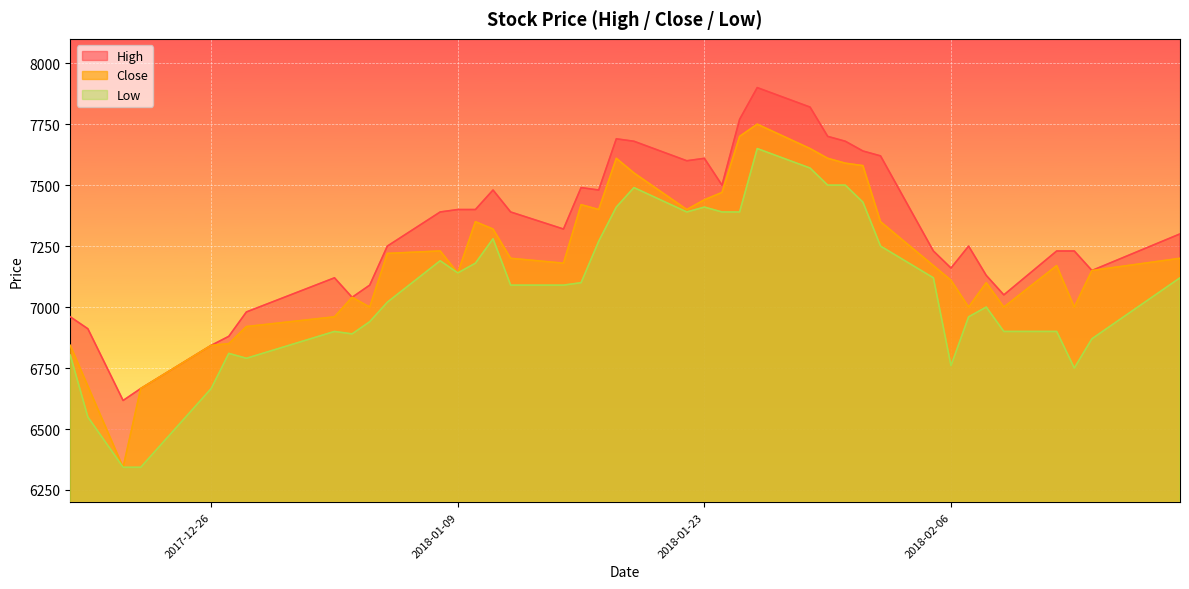

What is the sum of the Low values at 2018-01-22 and 2018-01-26?

15040